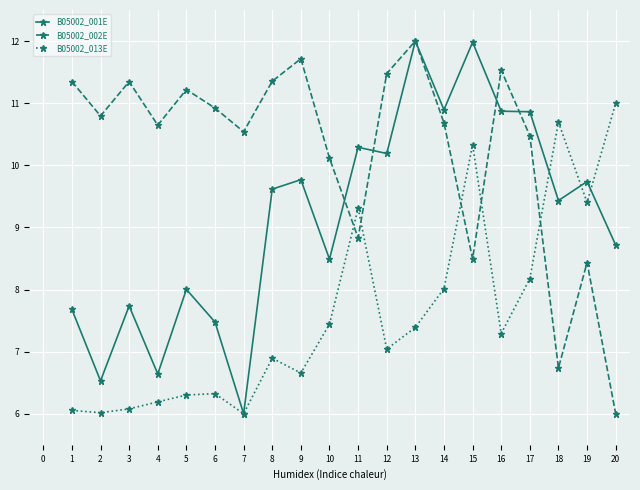

What is the maximum value shown in the chart?

12.0